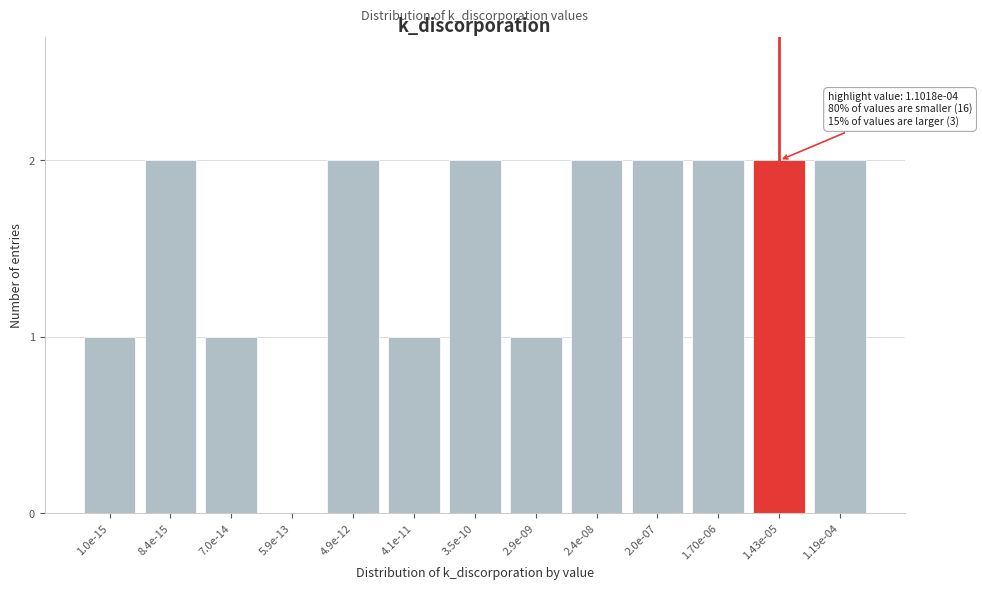

Reading left to right, extract all data points from this chart.

1.0e-15=1	8.4e-15=2	7.0e-14=1	5.9e-13=0	4.9e-12=2	4.1e-11=1	3.5e-10=2	2.9e-09=1	2.4e-08=2	2.0e-07=2	1.70e-06=2	1.43e-05=2	1.19e-04=2